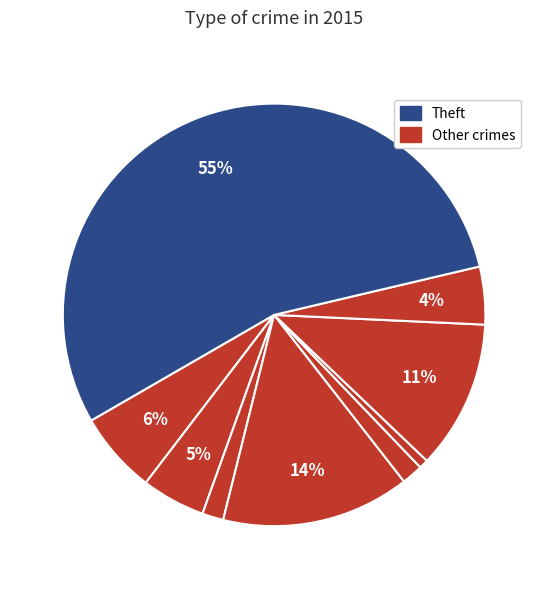

How many slices are in this pie chart?

9